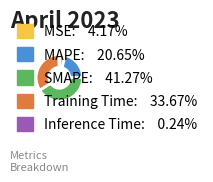

Which category has the biggest portion of the pie?

SMAPE